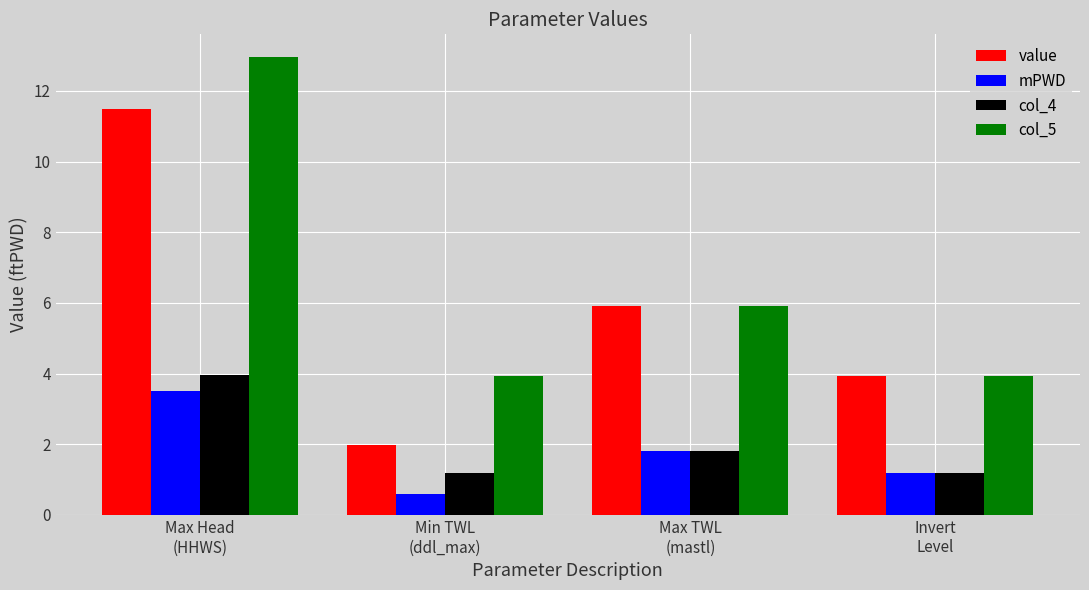

What is the total value across all series at Max Head
(HHWS)?

31.9